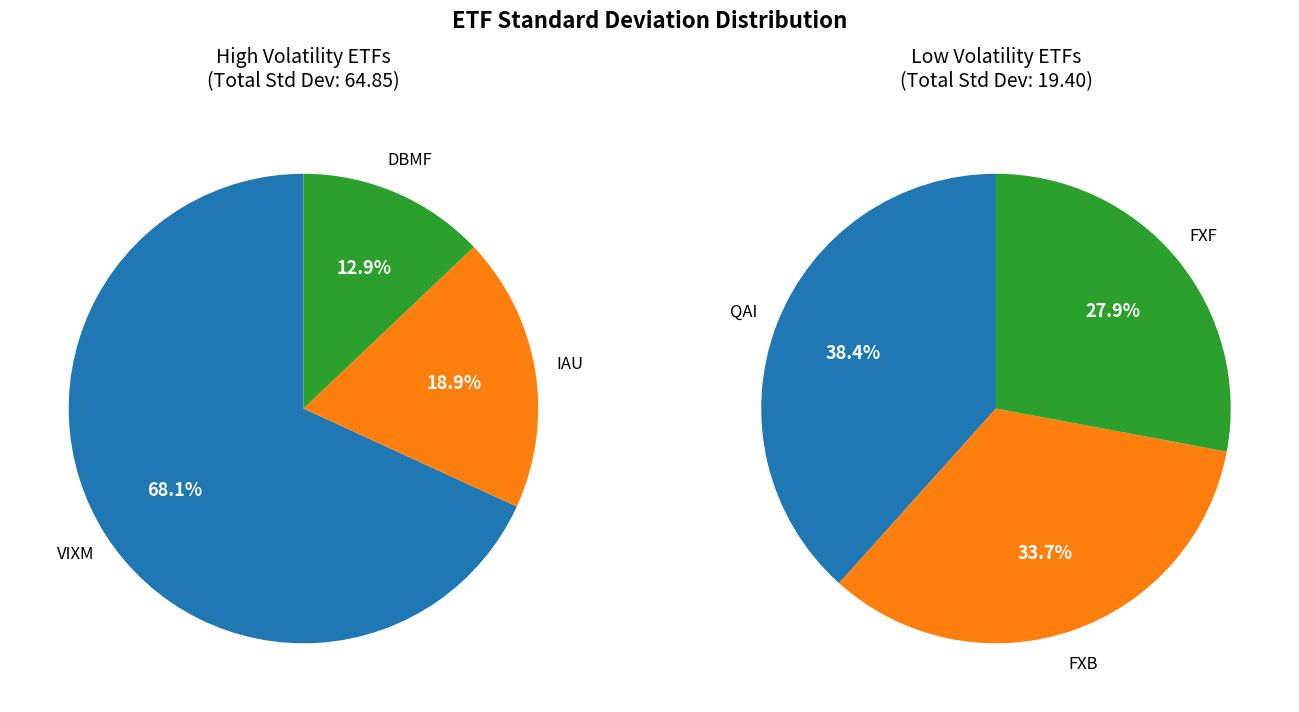

What is the change in value from FXB to FXF?

-1.1